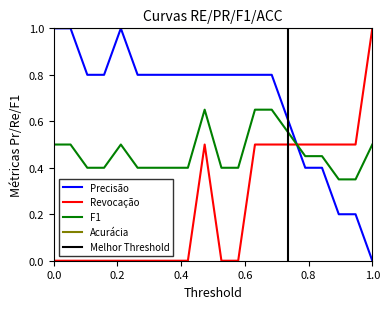

True or false: F1 and Acurácia cross at least once.

False